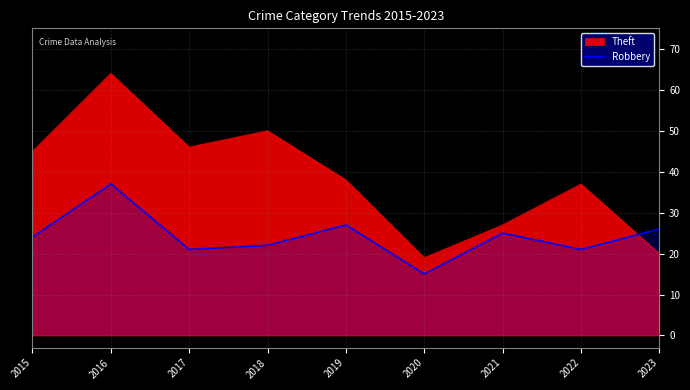

True or false: the data shows 26 at 2020.

False